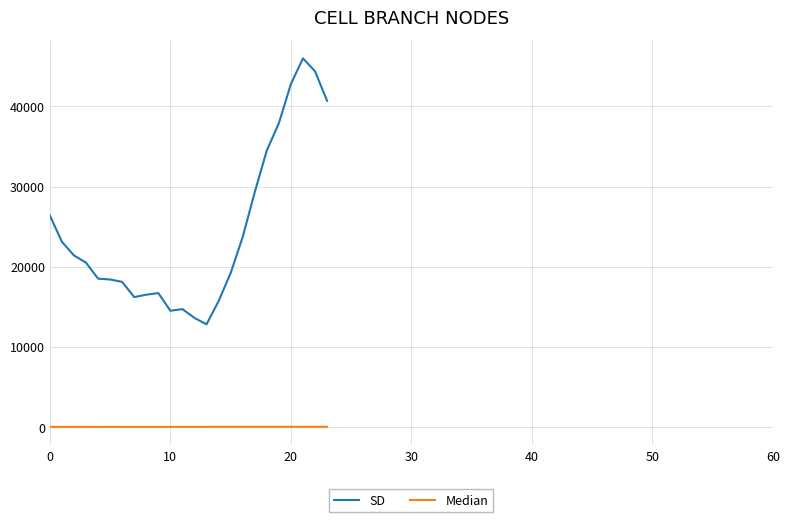

What is the average value of the SD series?

24400.0